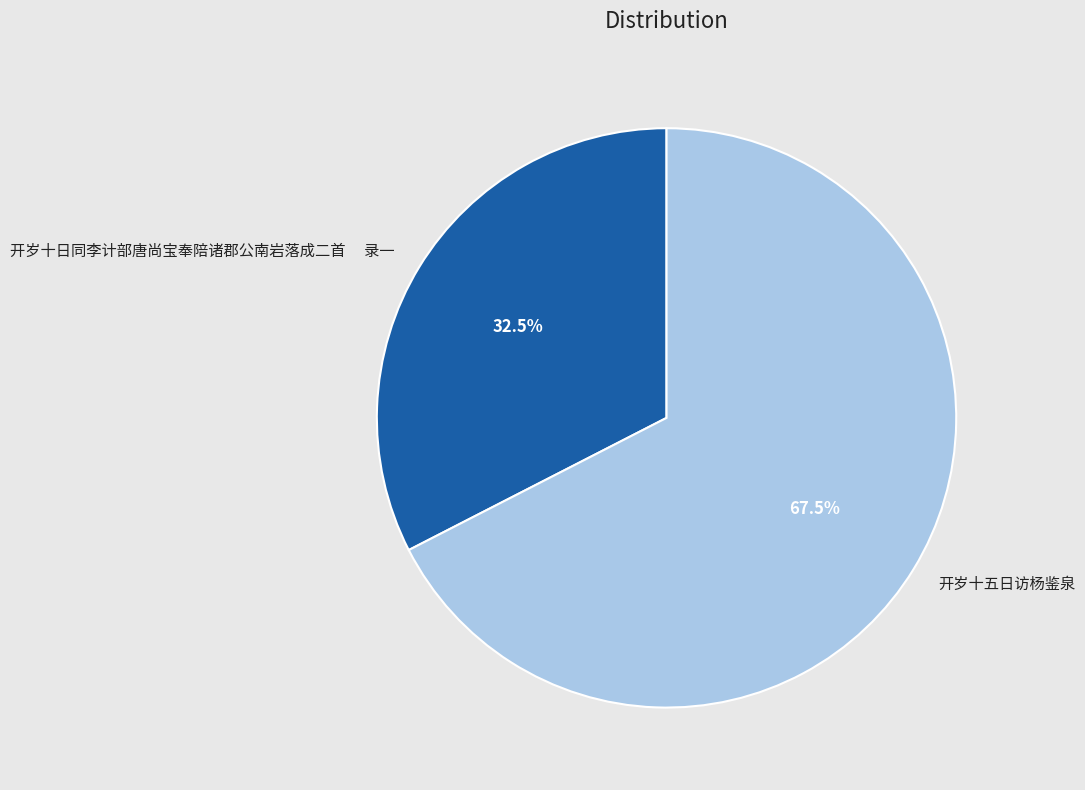

How many segments does this pie chart have?

2